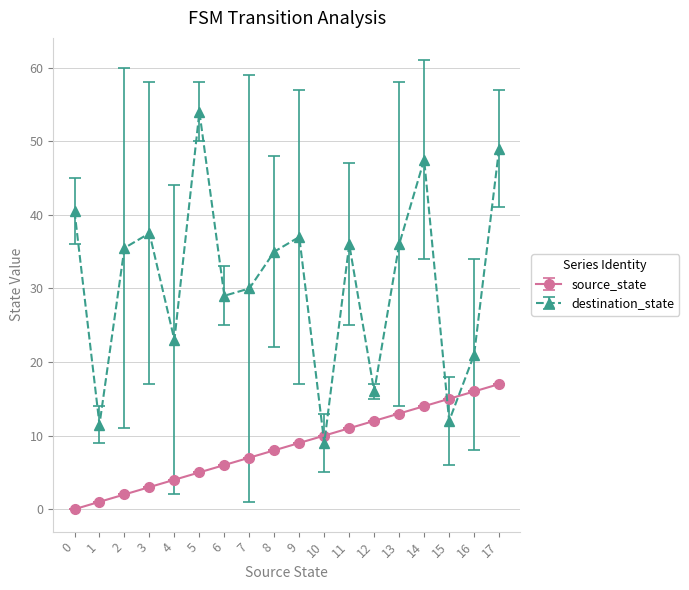

What is the maximum value for destination_state?

54.0